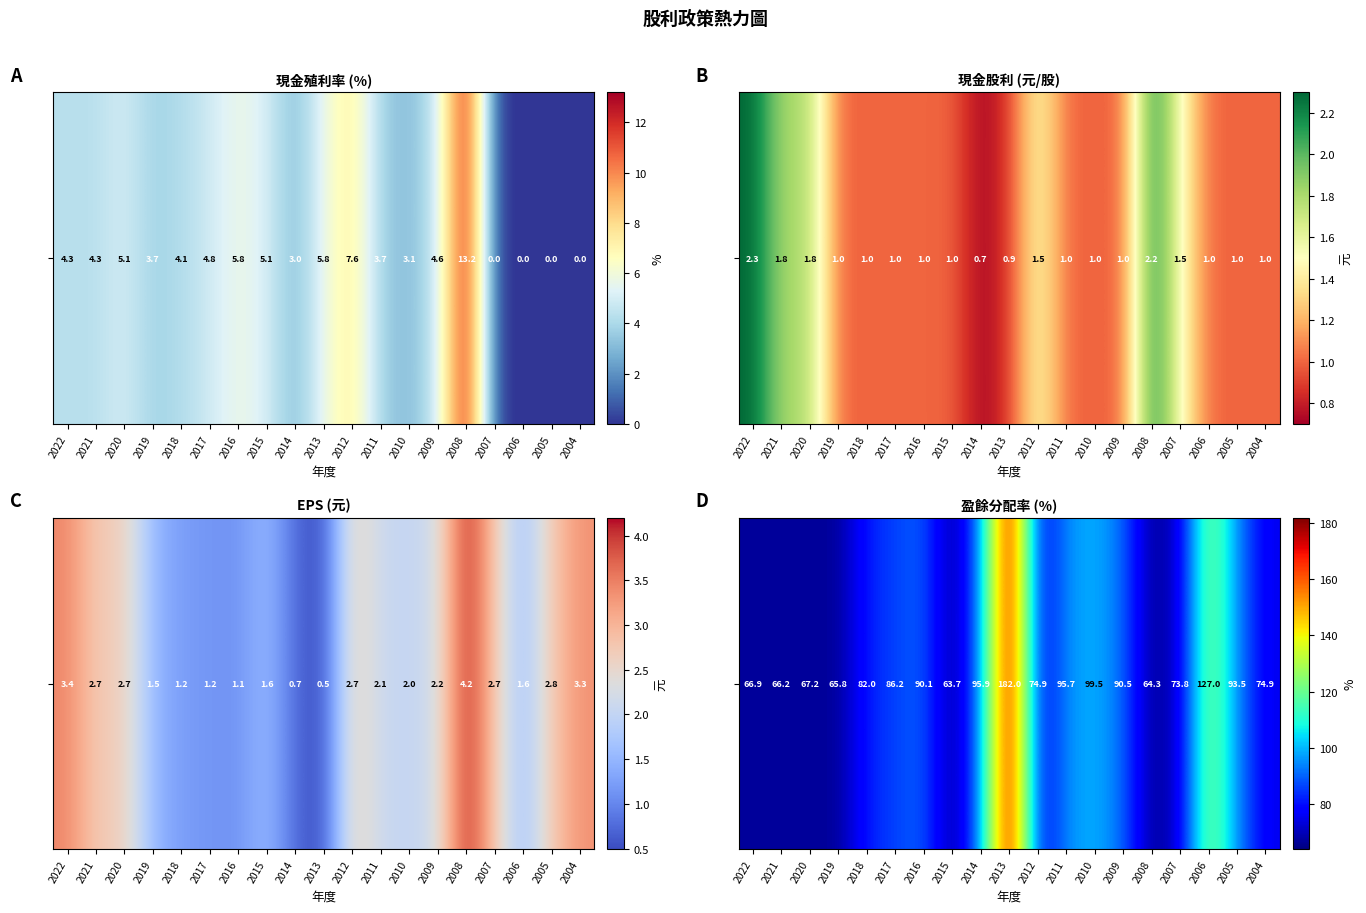

Approximately how many times larger is the value at 2013 compared to 2008?

2.8